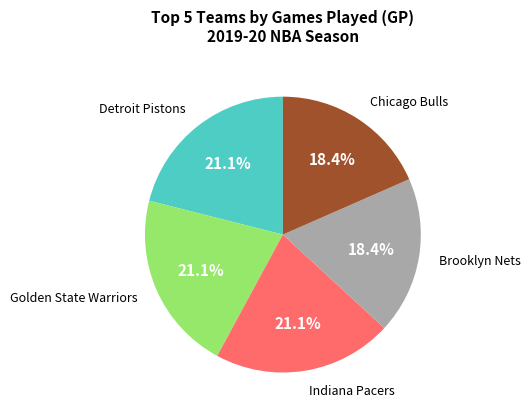

Which has a higher value, Golden State Warriors or Brooklyn Nets?

Golden State Warriors